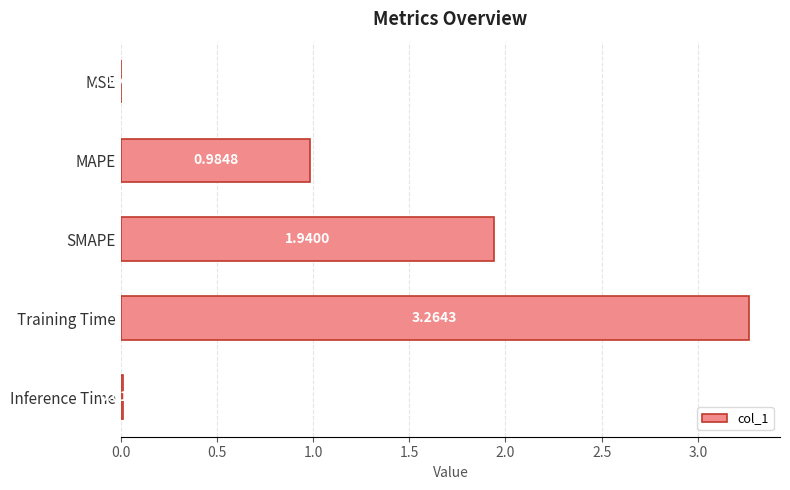

At which label is the value closest to 1?

MAPE